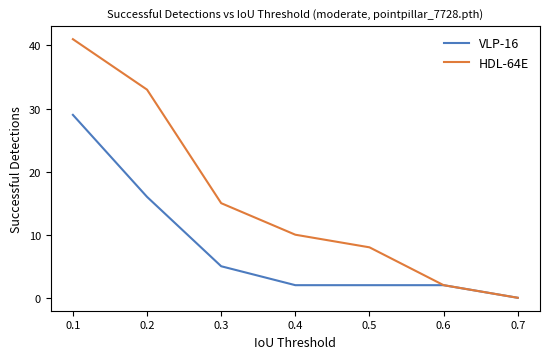

The value of HDL-64E at 0.2 is 33. True or false?

True